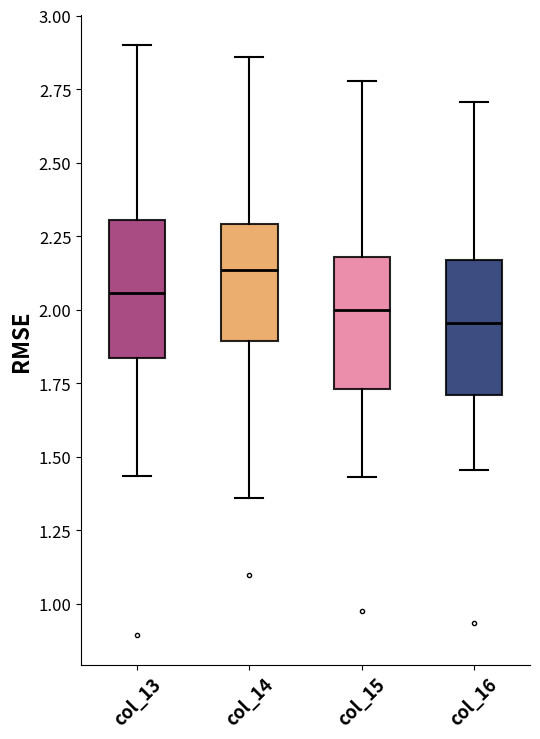

Reading left to right, transcribe this box plot: for each box, give where its median line is, the range the box spans, and where its two whiskers end, as read against the y-axis. The values are not printed on the chart, so give them approximately, as read against the axis.

col_13: median 2.05, box 1.85 to 2.30, whiskers 1.45 to 2.90
col_14: median 2.15, box 1.90 to 2.30, whiskers 1.35 to 2.85
col_15: median 2.00, box 1.75 to 2.20, whiskers 1.45 to 2.80
col_16: median 1.95, box 1.70 to 2.15, whiskers 1.45 to 2.70